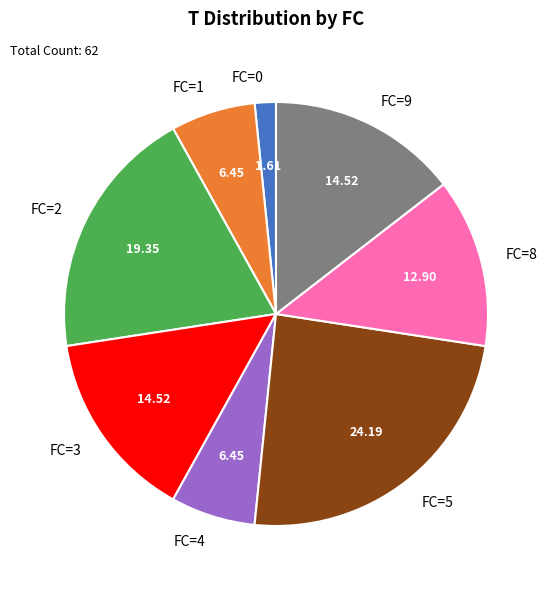

Do FC=4 and FC=5 together represent more than half of the pie?

No